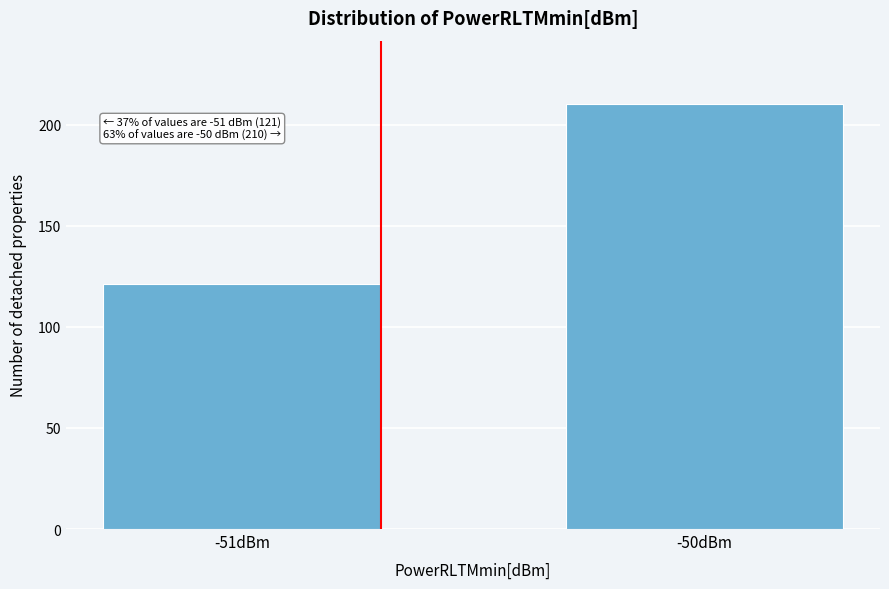

Reading left to right, what are all the values shown in this chart?

121	210